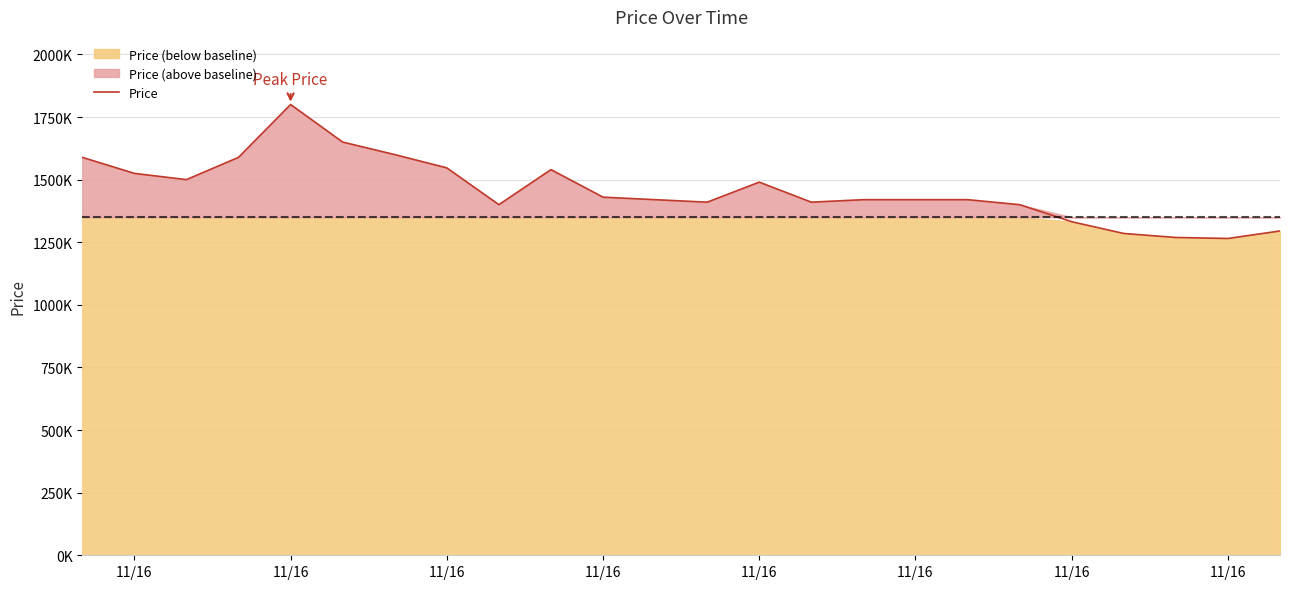

Does the chart display data point markers on the line(s)?

No